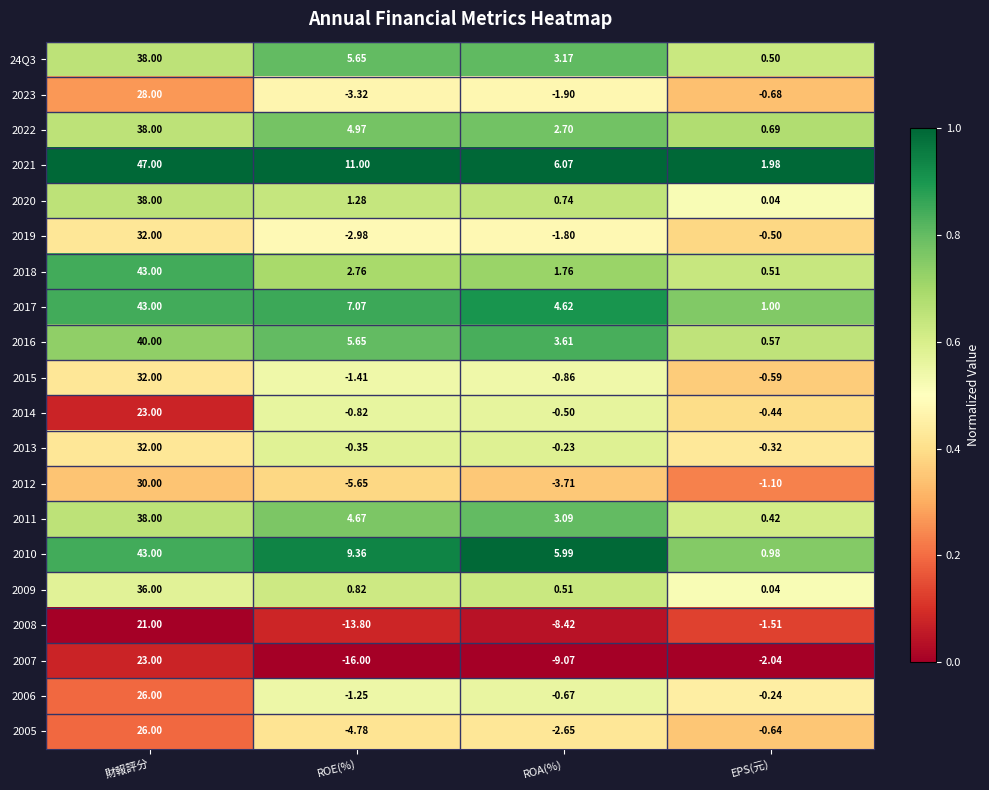

Count the number of categories in the chart.

4